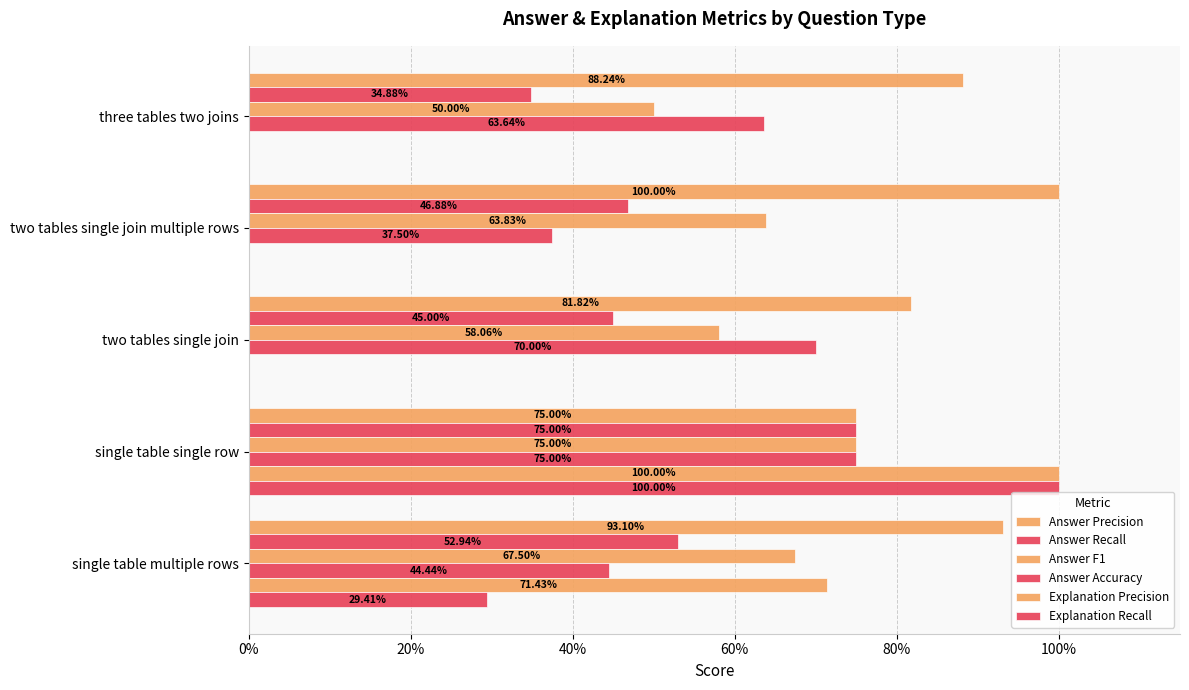

What is the value of the Answer Precision bar at the 2nd from the left?

1.0